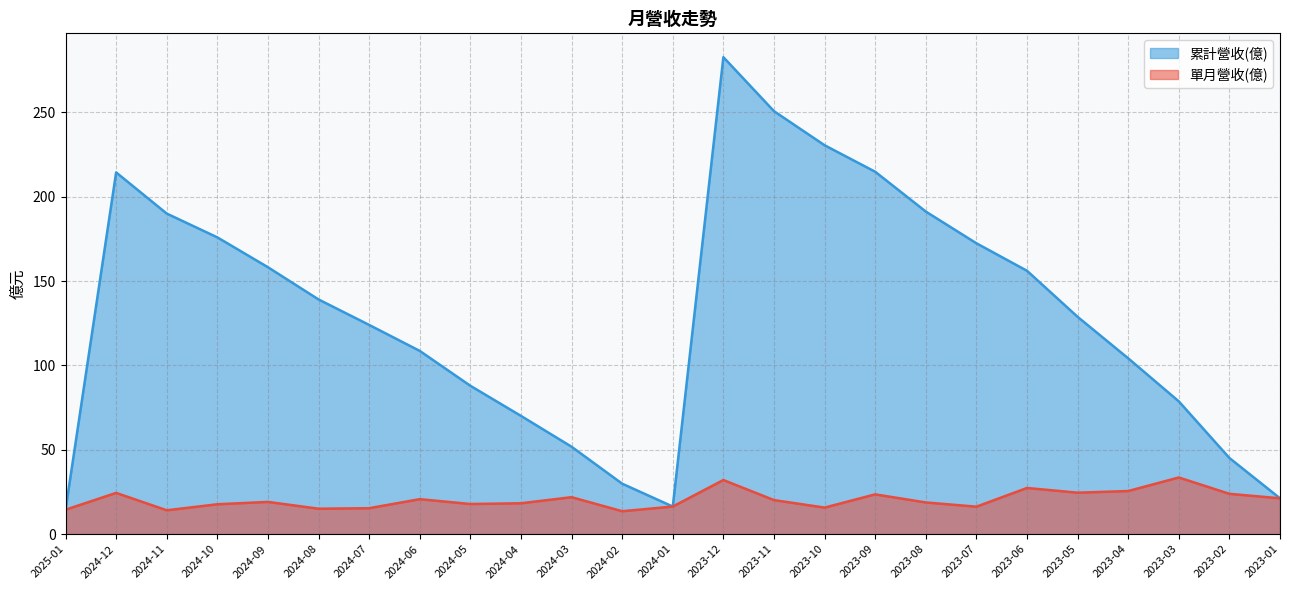

Rank the series by their average value, from highest to lowest.

累計營收(億), 單月營收(億)